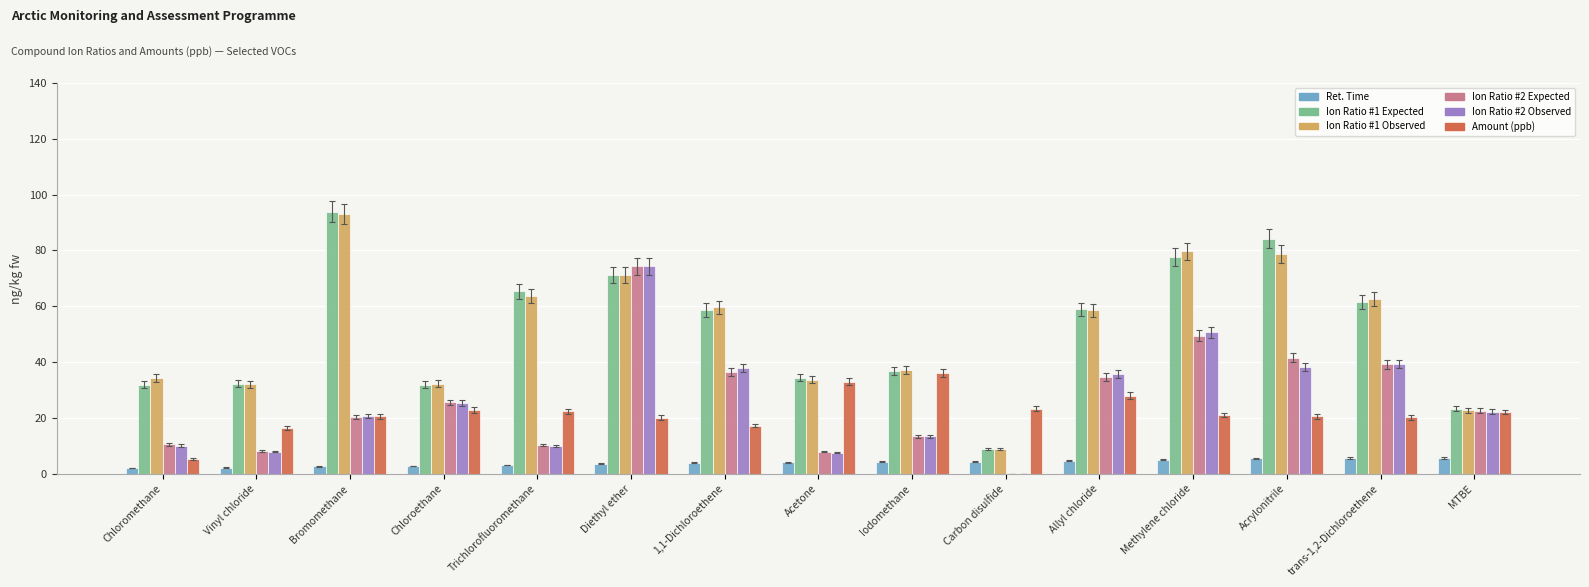

What is the sum of the Amount (ppb) values at Trichlorofluoromethane and Acrylonitrile?

43.0